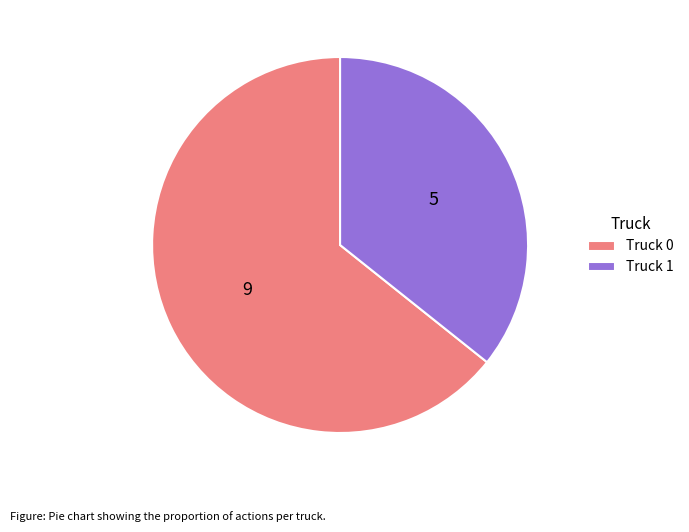

Is it true that Truck 0 is 64% of the pie?

True